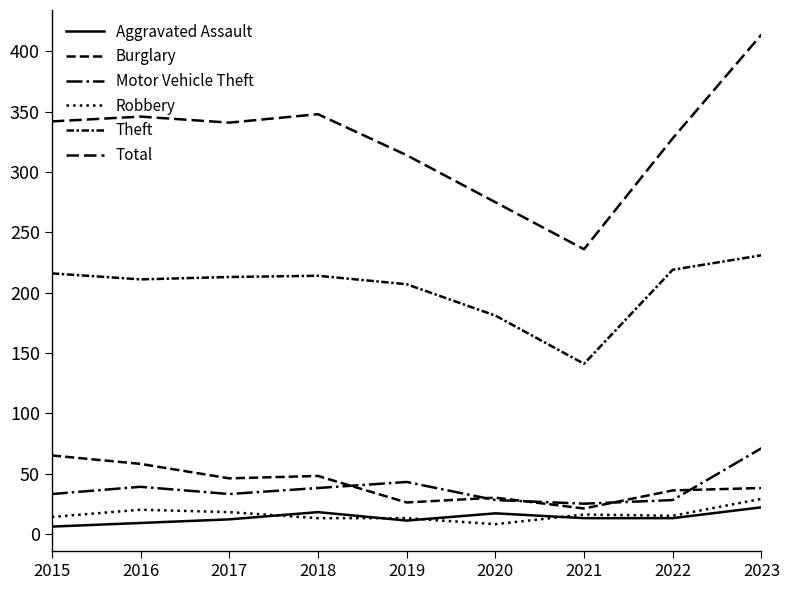

True or false: Total and Motor Vehicle Theft cross at least once.

False